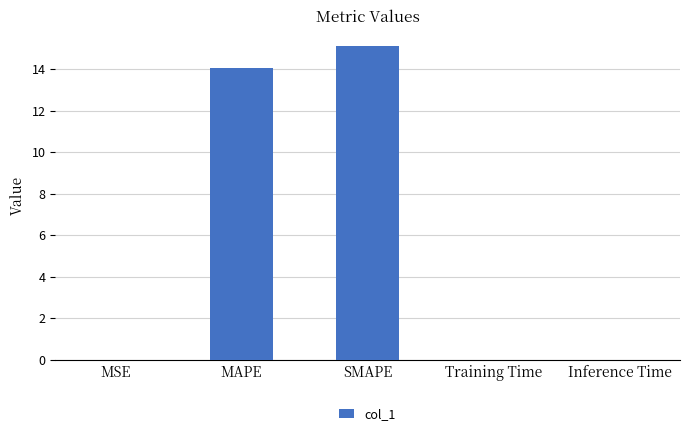

The value at SMAPE is 8.9. True or false?

False